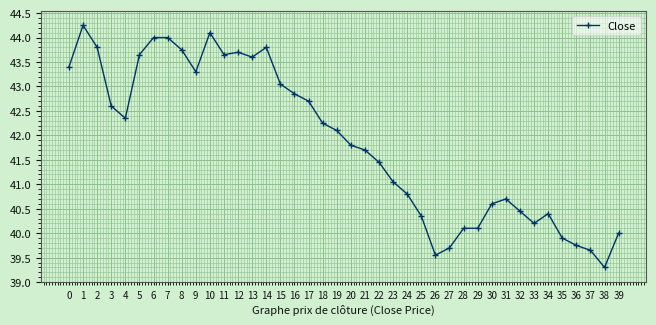

What is the value of the 9th point from the left?

43.8